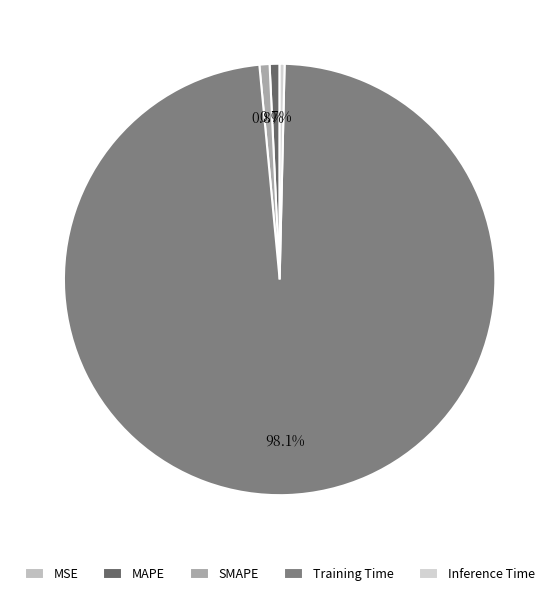

What percentage do MSE and MAPE together represent?

0.7%